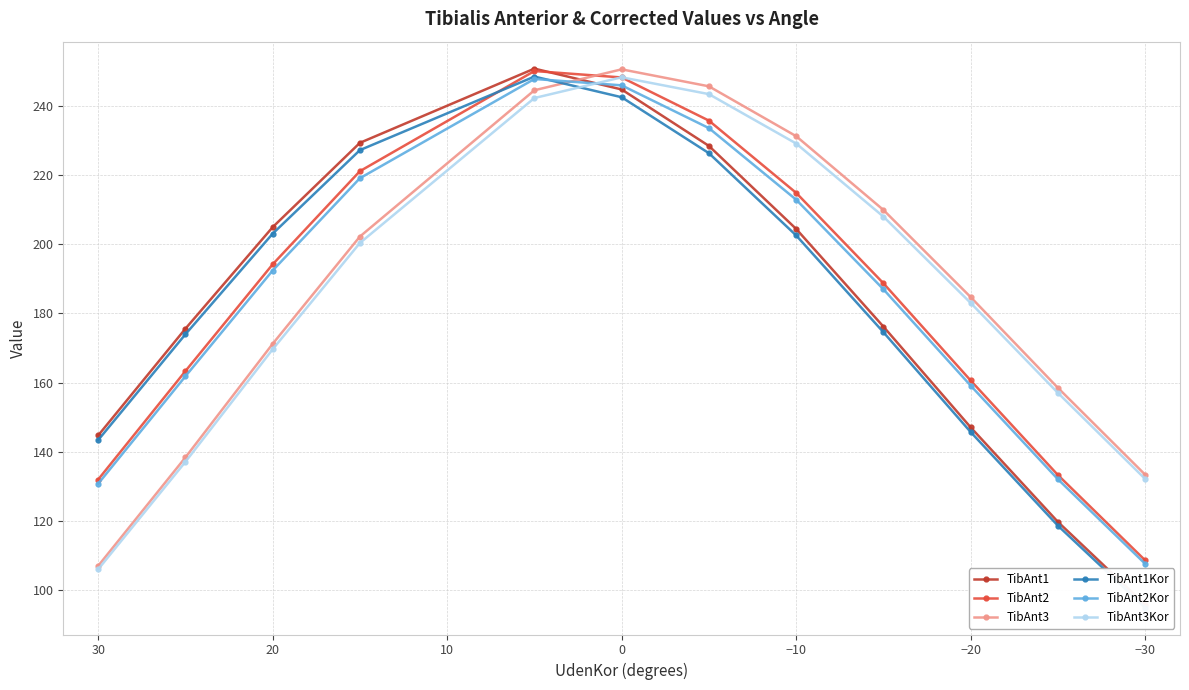

What is the sum of all TibAnt2Kor values?

2230.3